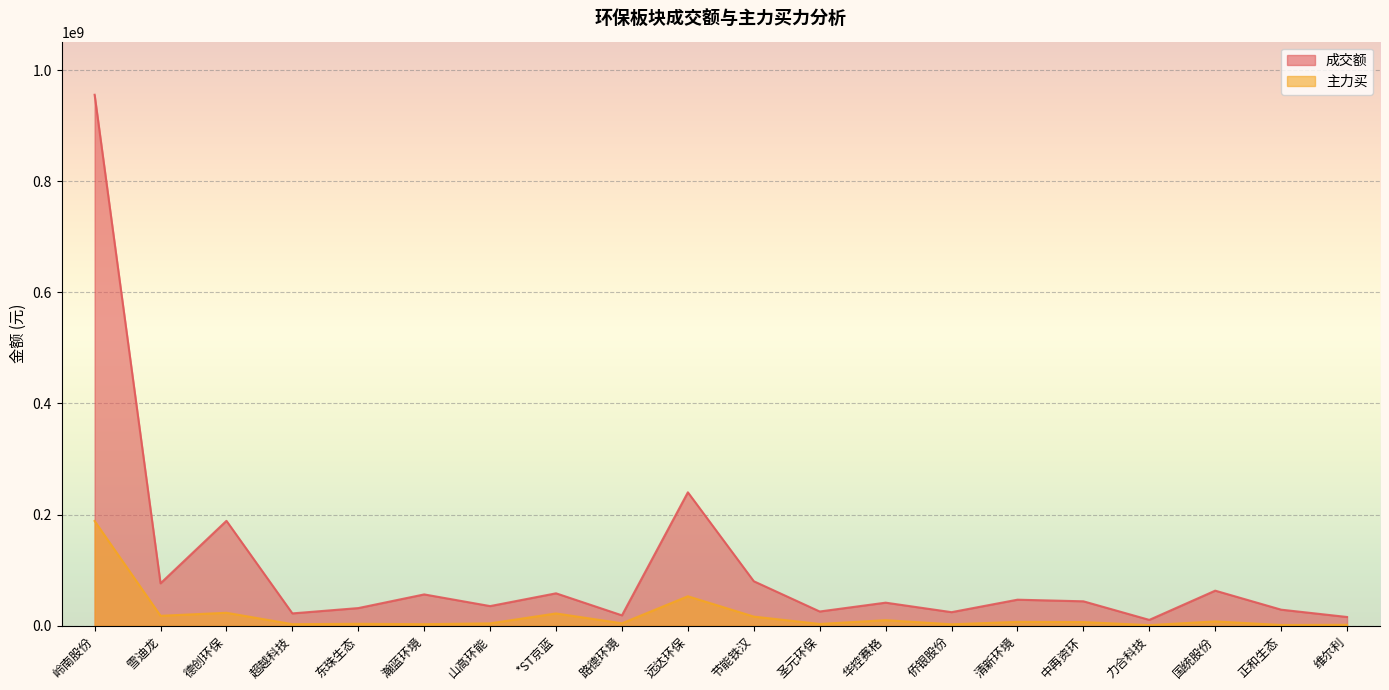

Which label corresponds to the largest value in the chart?

岭南股份